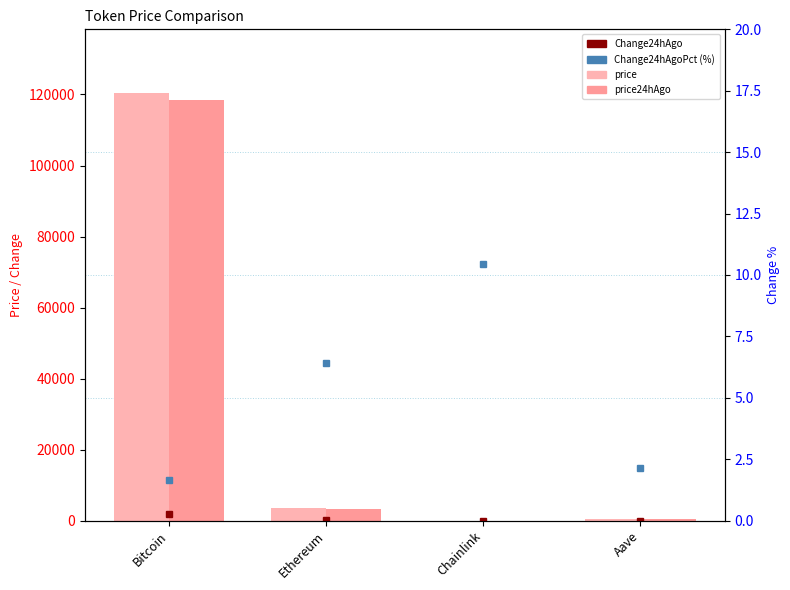

The value of price24hAgo at Ethereum is 5394.1. True or false?

False